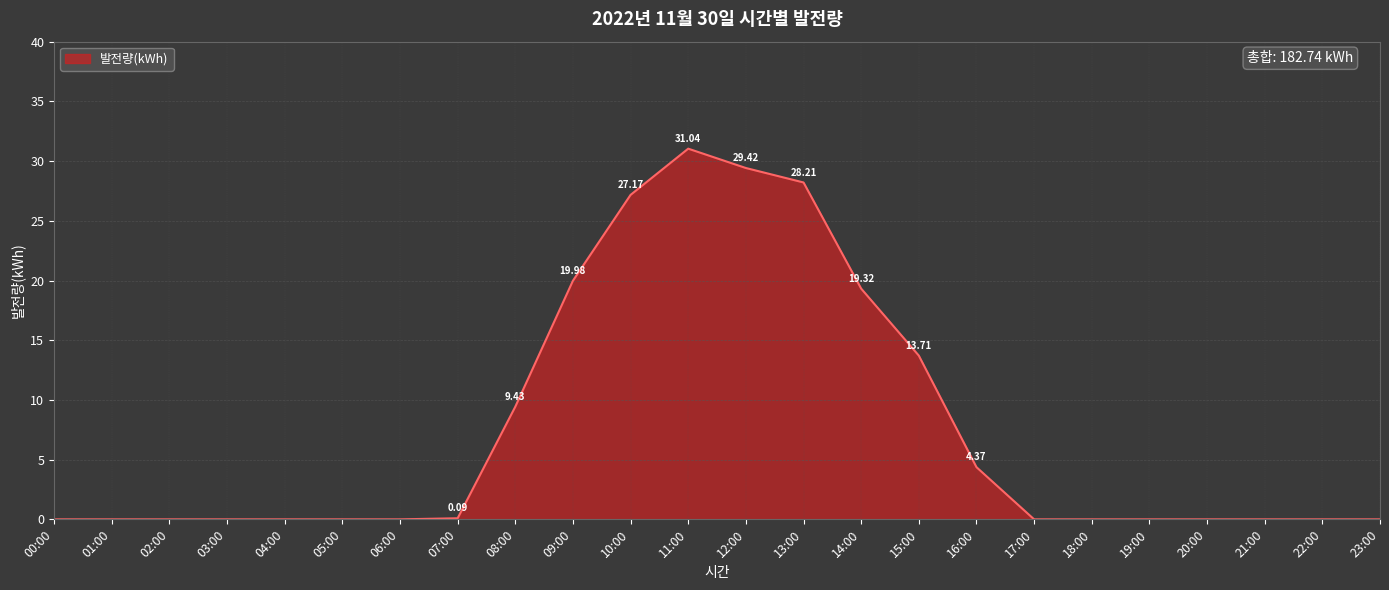

What is the difference between the maximum and minimum values?

31.0